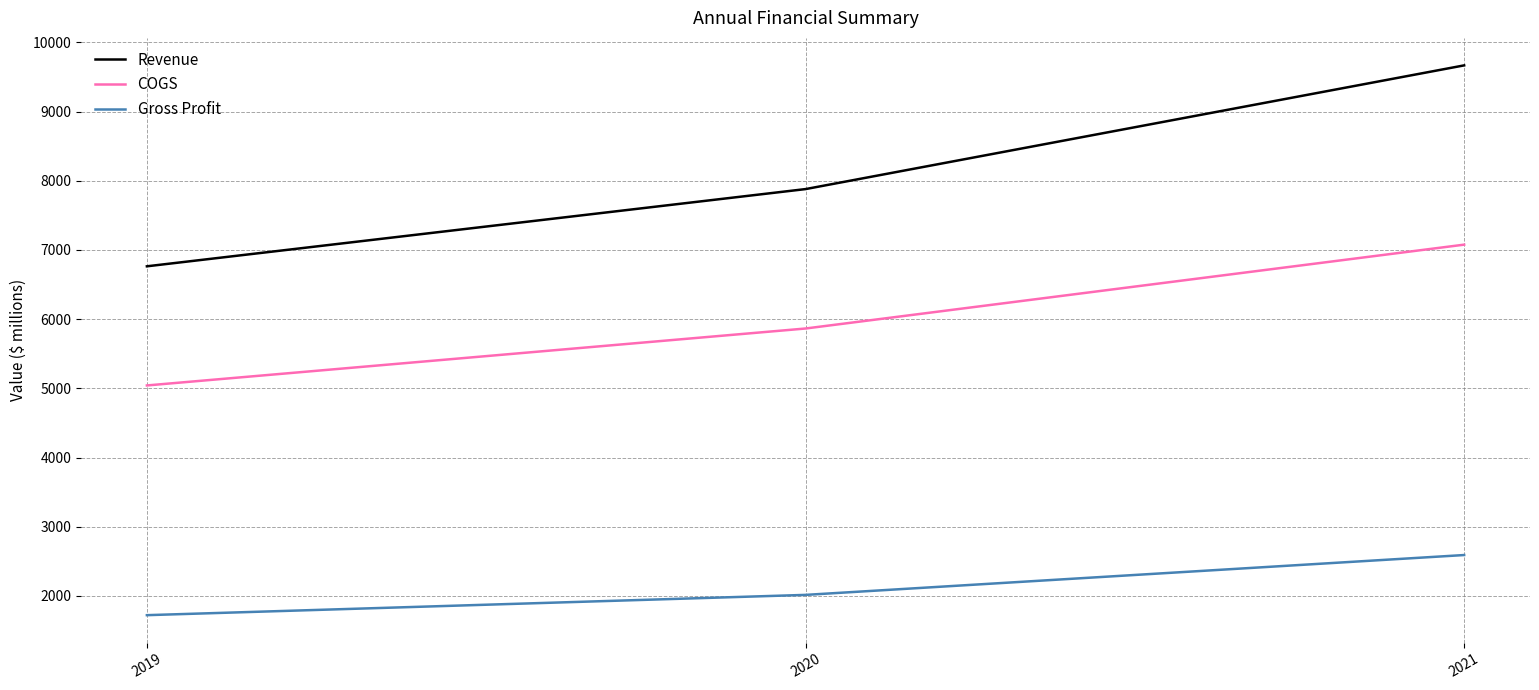

What is the average value of the Revenue series?

8104